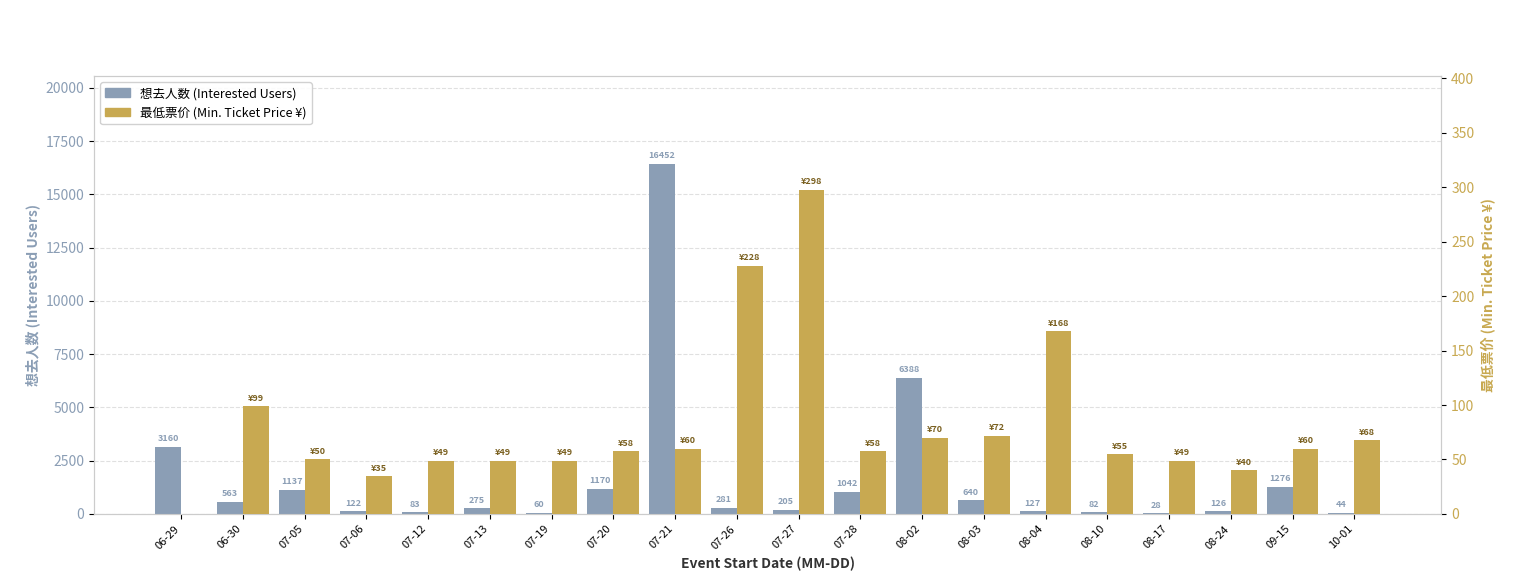

Where does the 最低票价 series first go above 58?

06-30